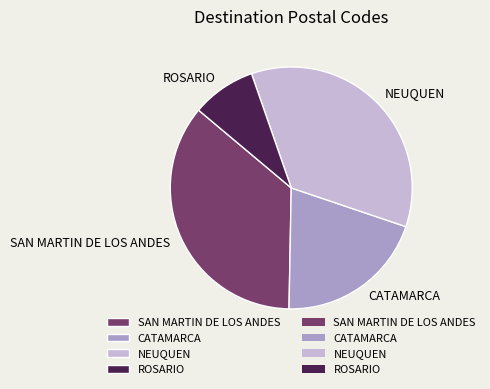

Which has a higher value, ROSARIO or NEUQUEN?

NEUQUEN